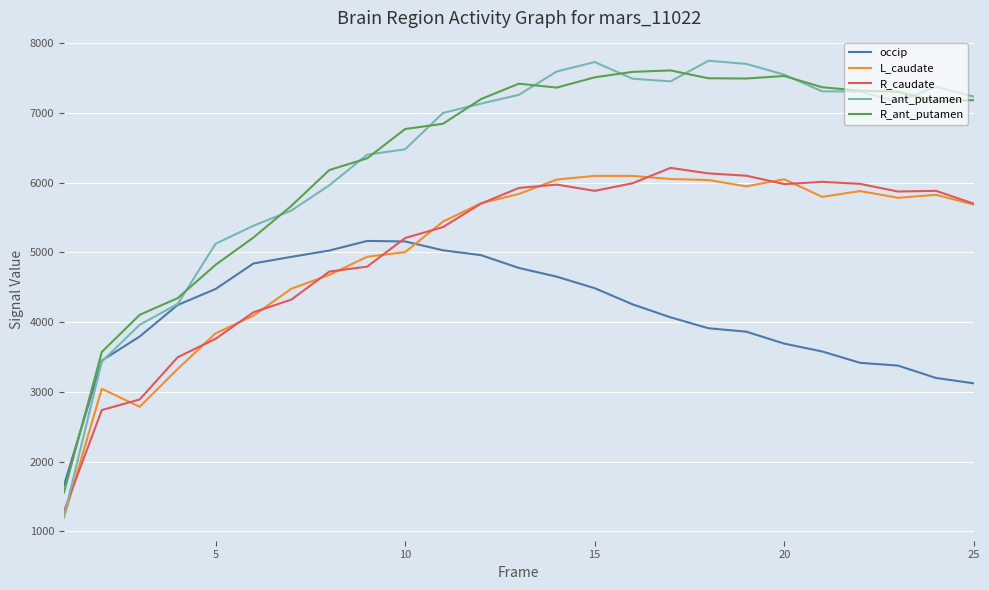

What is the maximum value for L_caudate?

6095.7